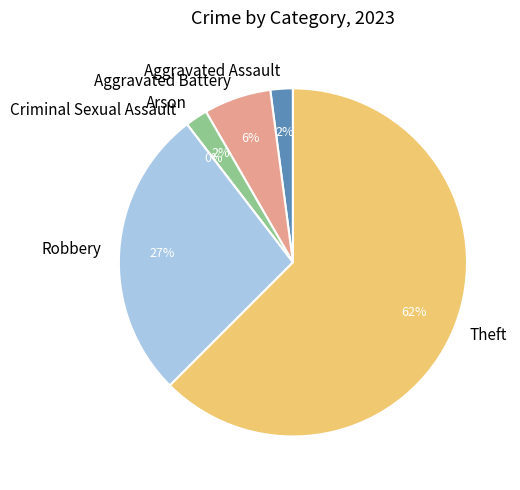

To the nearest percent, what is the difference between the Aggravated Assault and Aggravated Battery slice percentages?

4%